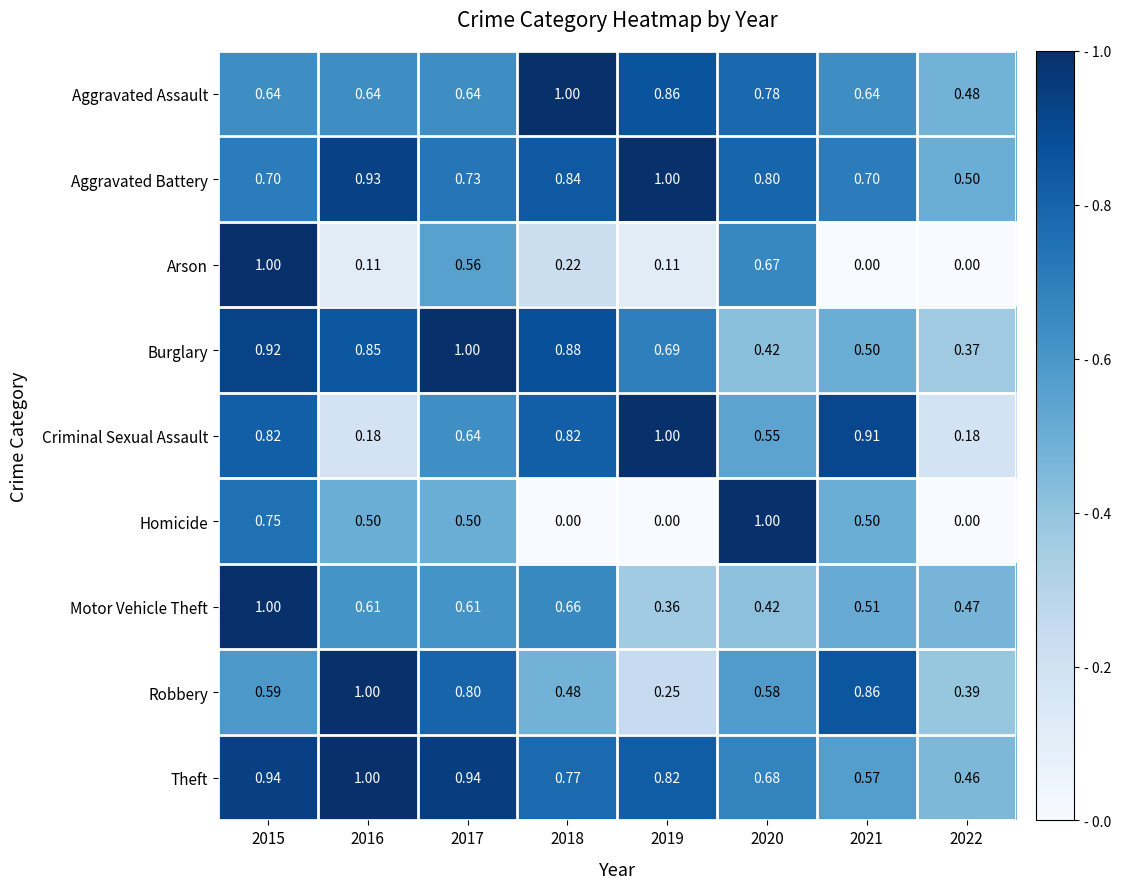

Is the value of Theft at 2015 greater than the value of Criminal Sexual Assault at 2015?

Yes